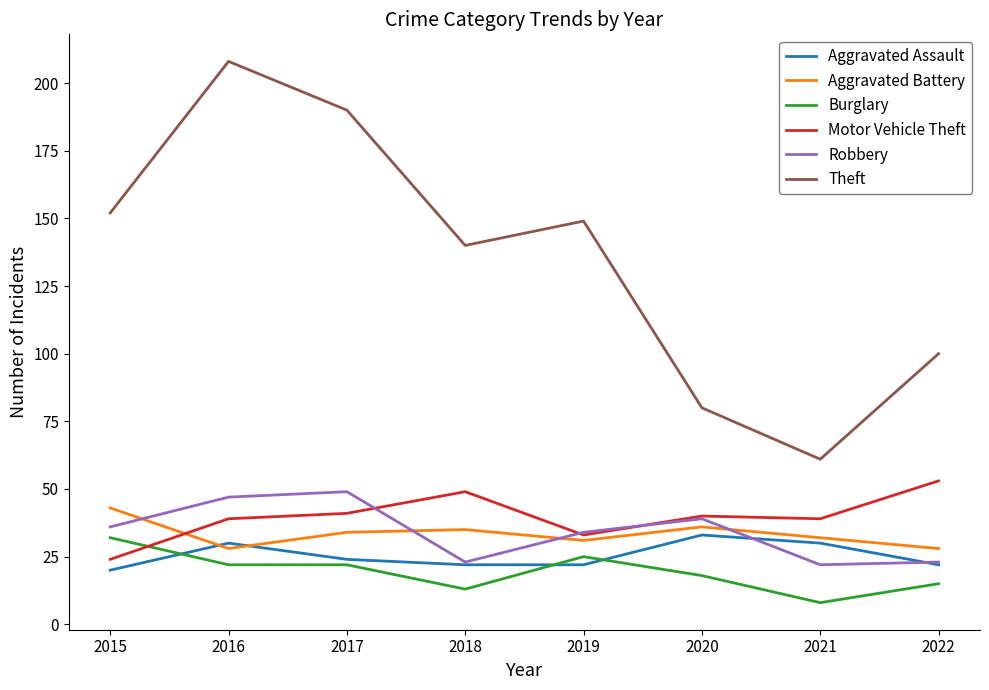

Which series has the largest total across all categories?

Theft